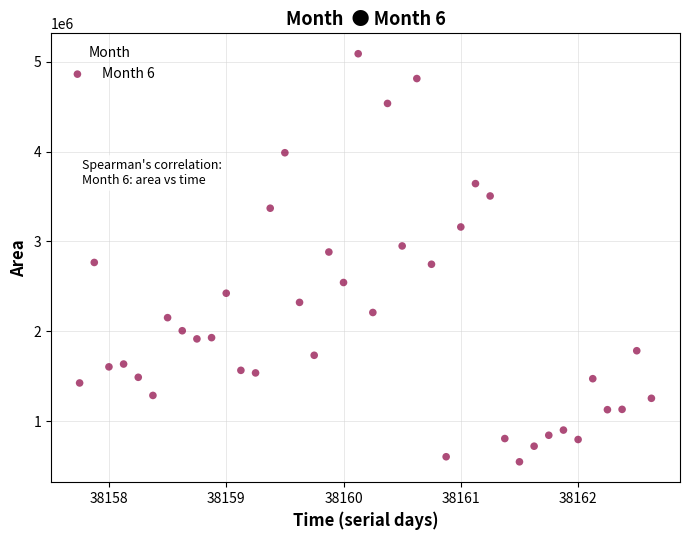

What is the range of Y values (max minus min)?

4541875